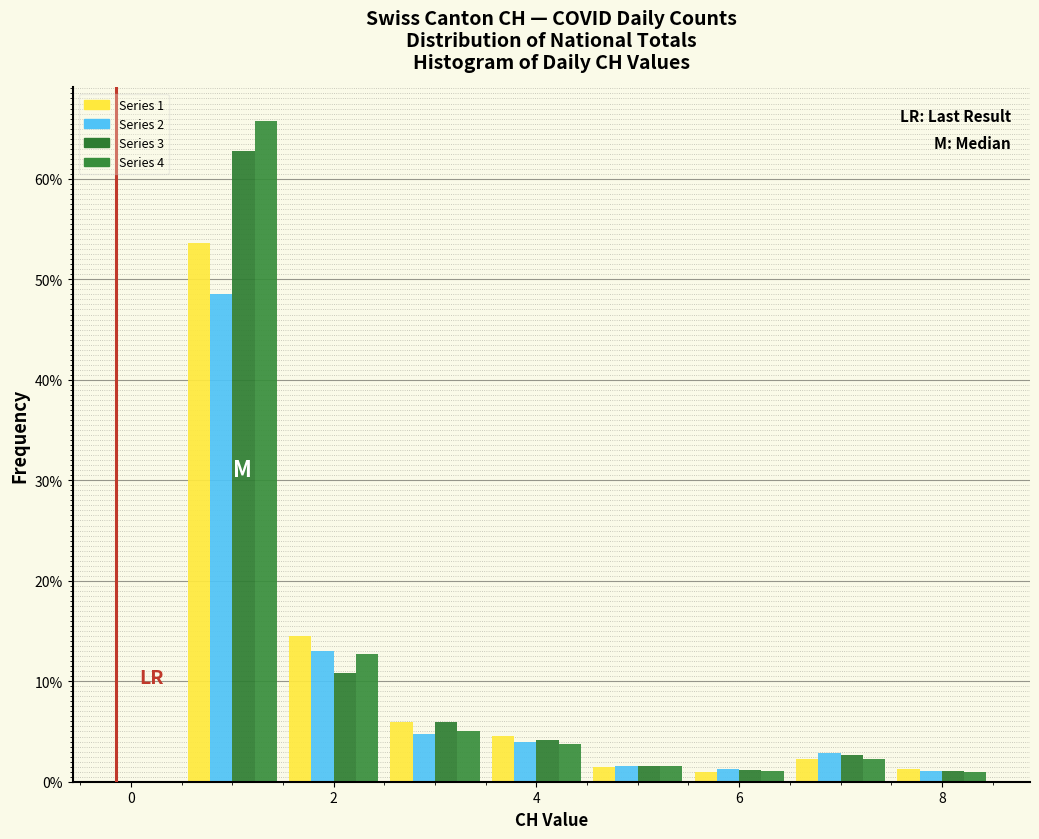

In the Series 4 series, which range on the x-axis has the tallest bar?

0.5 to 1.5